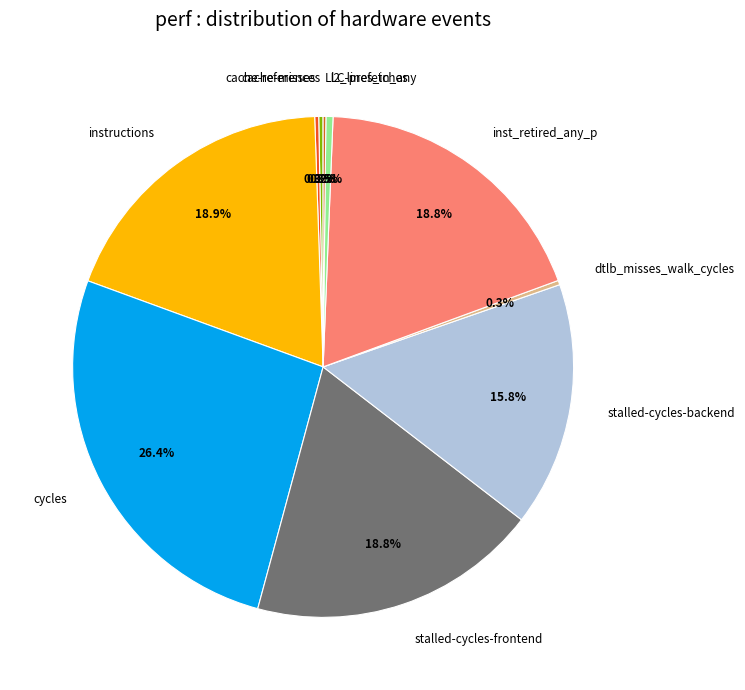

What is the ratio of the value at instructions to the value at cycles?

0.7